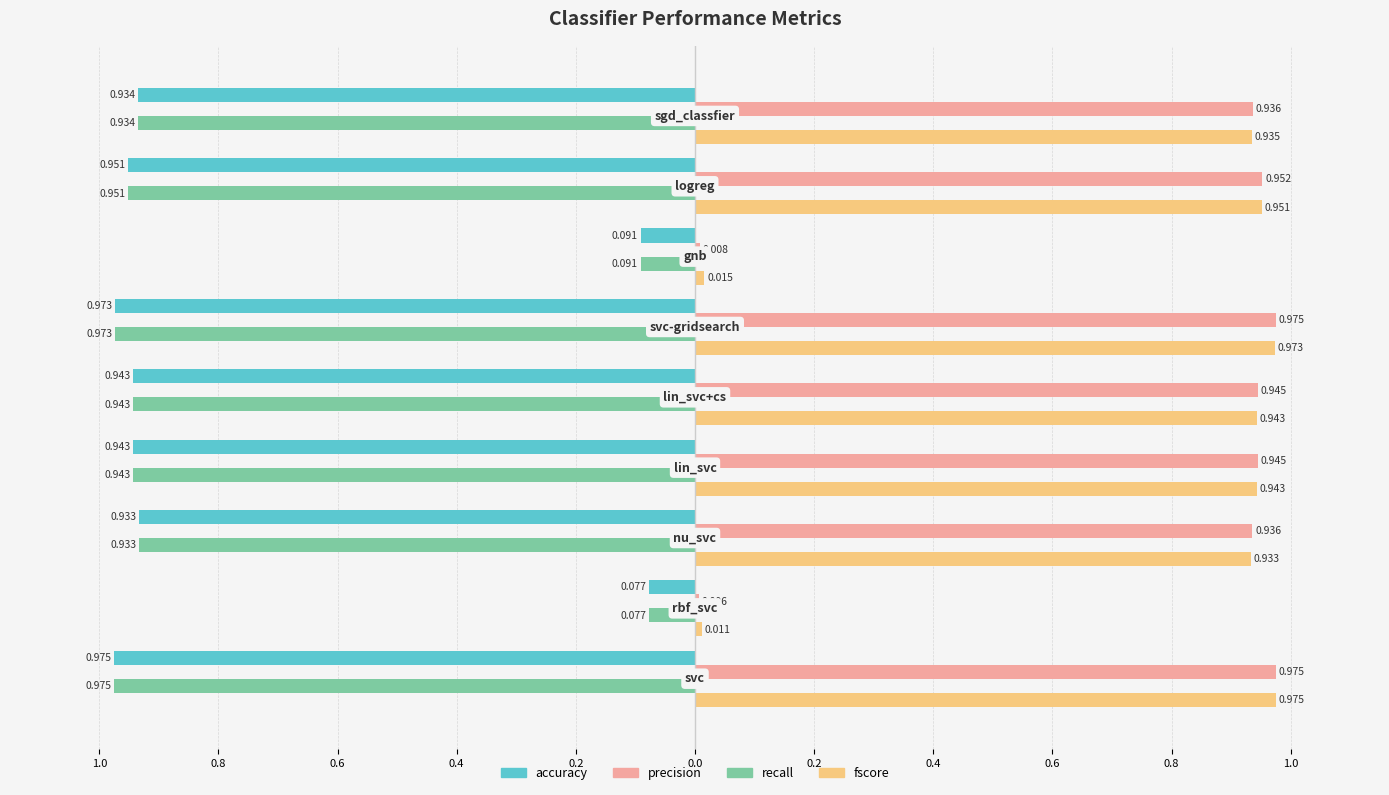

What is the difference between the maximum and minimum values in the accuracy series?

0.9